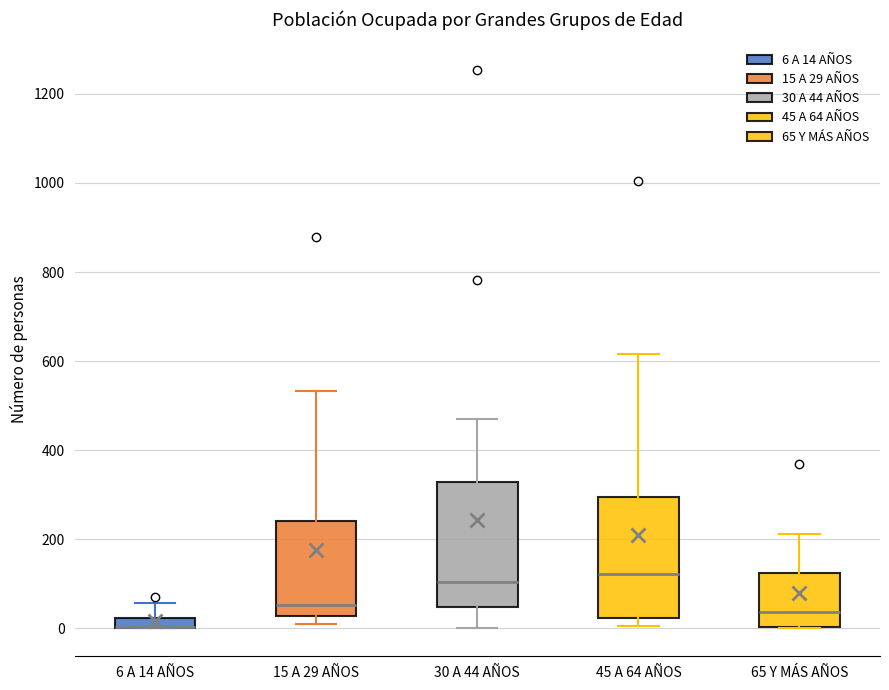

Where does the upper whisker of the box for 30 A 44 AÑOS end on the y-axis? The values are not printed on the chart, so give them approximately, as read against the axis.

480